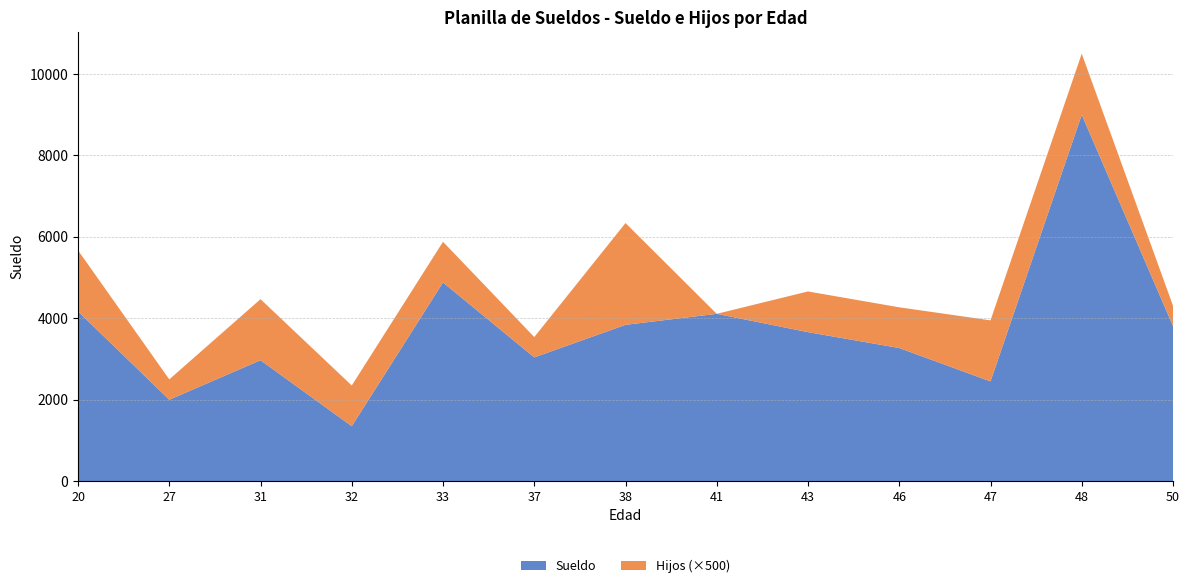

Reading left to right, what are all the values shown in this chart?

Sueldo: 20=4170	27=2000	31=2970	32=1350	33=4880	37=3040	38=3840	41=4110	43=3660	46=3270	47=2450	48=9000	50=3810
Hijos: 20=3	27=1	31=3	32=2	33=2	37=1	38=5	41=0	43=2	46=2	47=3	48=3	50=1